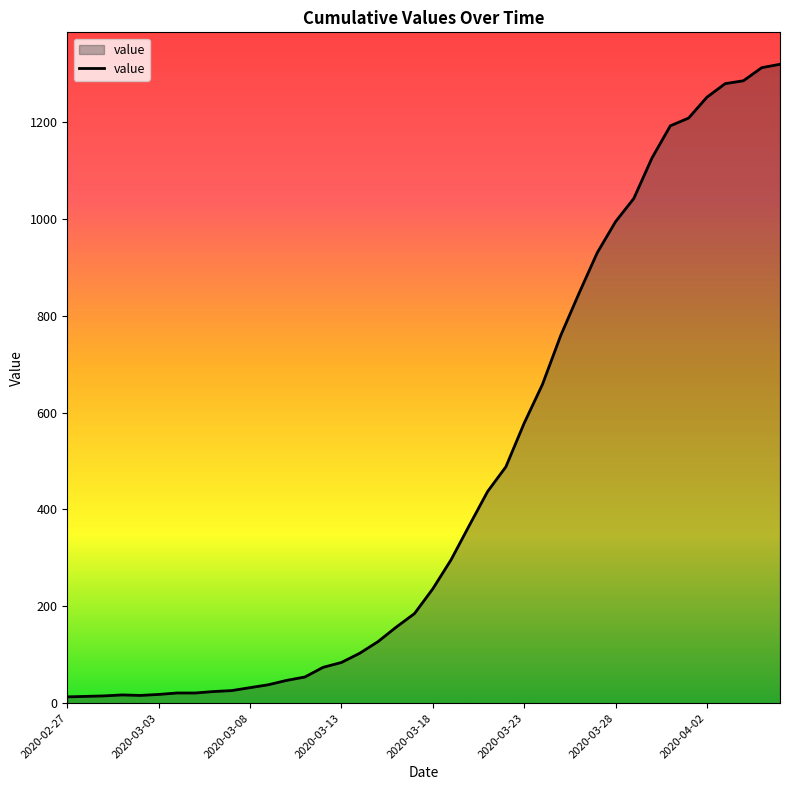

What is the maximum value shown in the chart?

1319